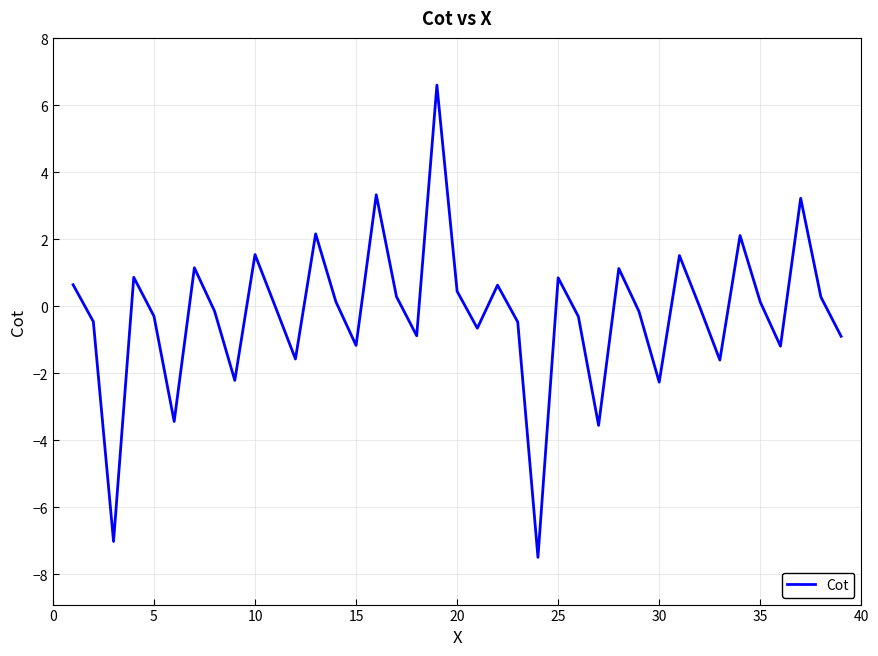

What is the minimum value shown in the chart?

-7.5